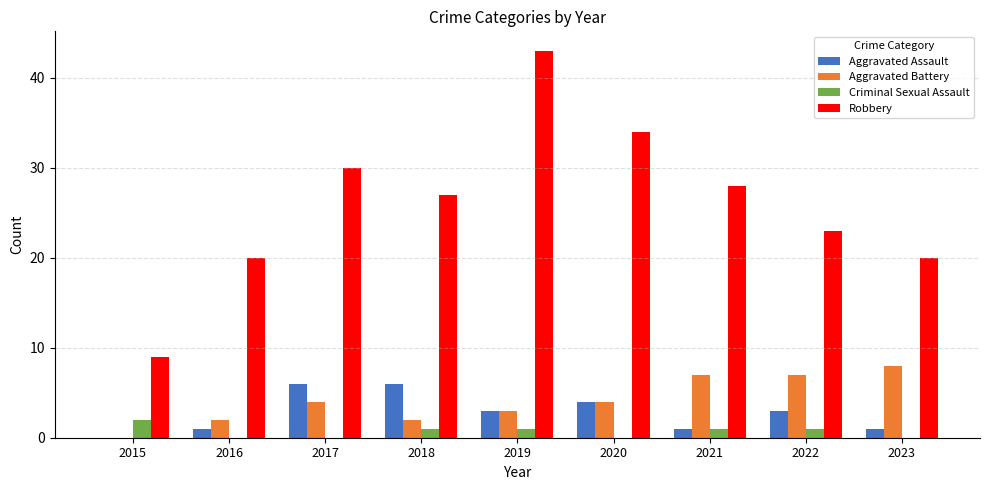

True or false: Robbery has a value of 9 at 2022.

False